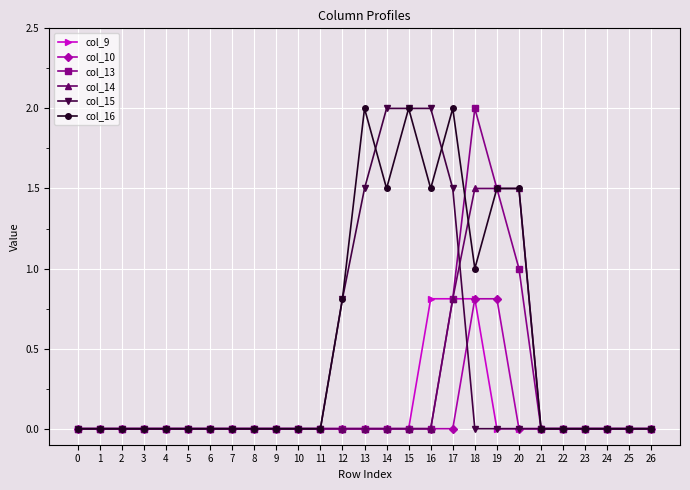

The value of col_16 at 13 is 1.2. True or false?

False